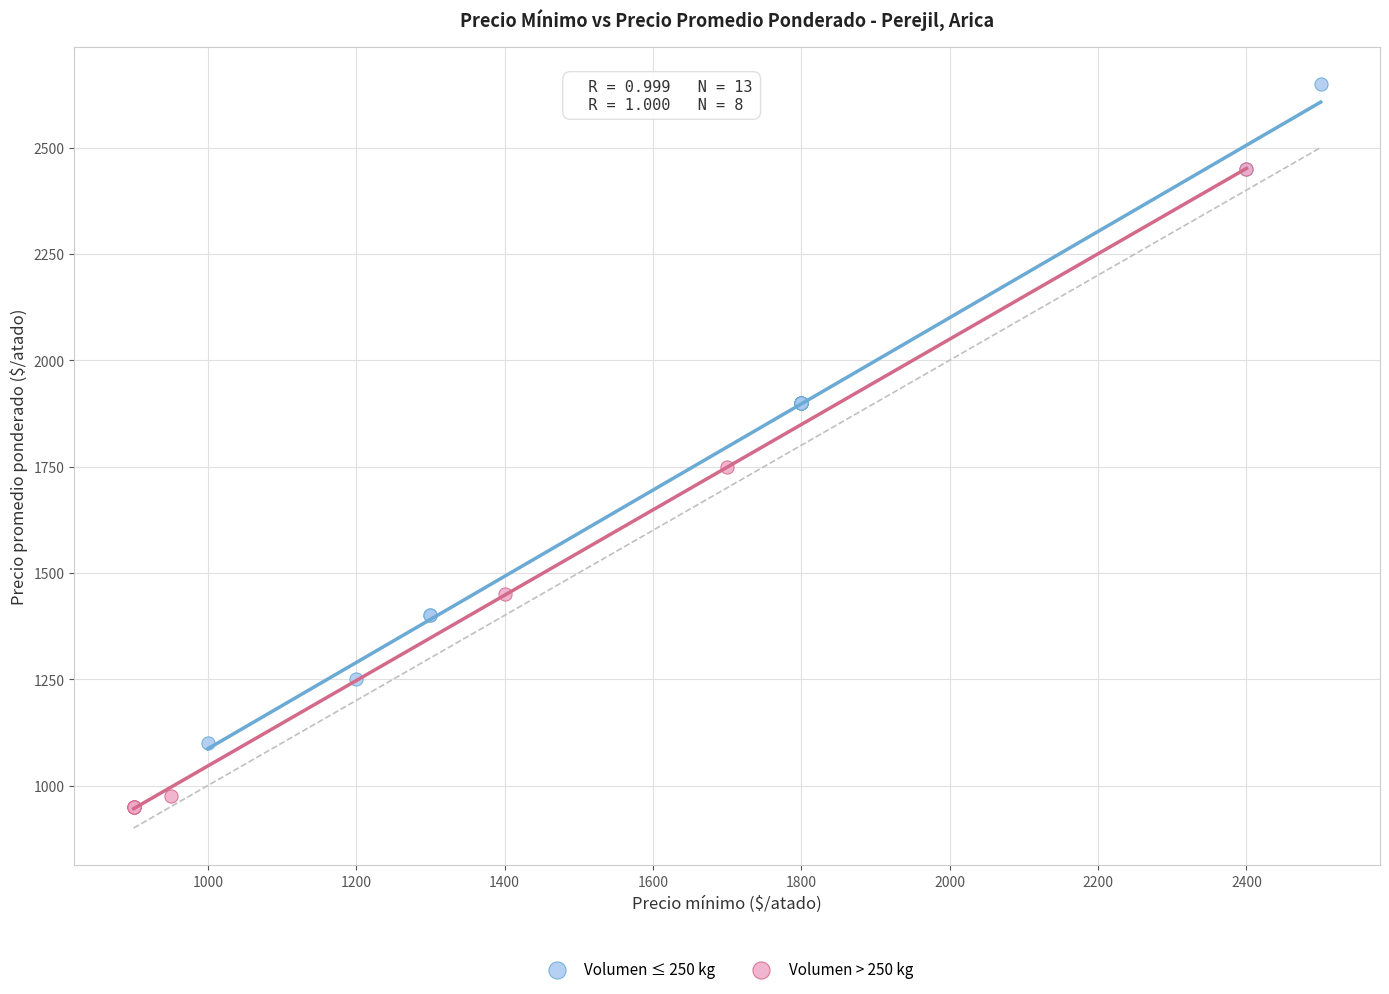

What are all the series names shown in the legend?

Volumen ≤ 250 kg, Volumen > 250 kg